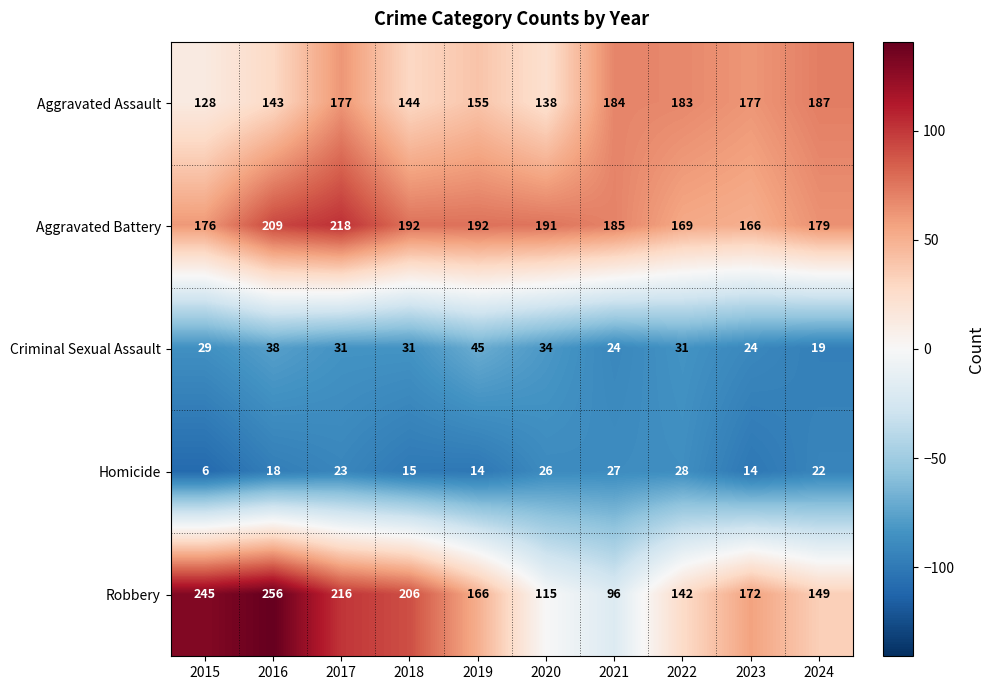

List the series in order of their peak value, highest first.

Robbery, Aggravated Battery, Aggravated Assault, Criminal Sexual Assault, Homicide